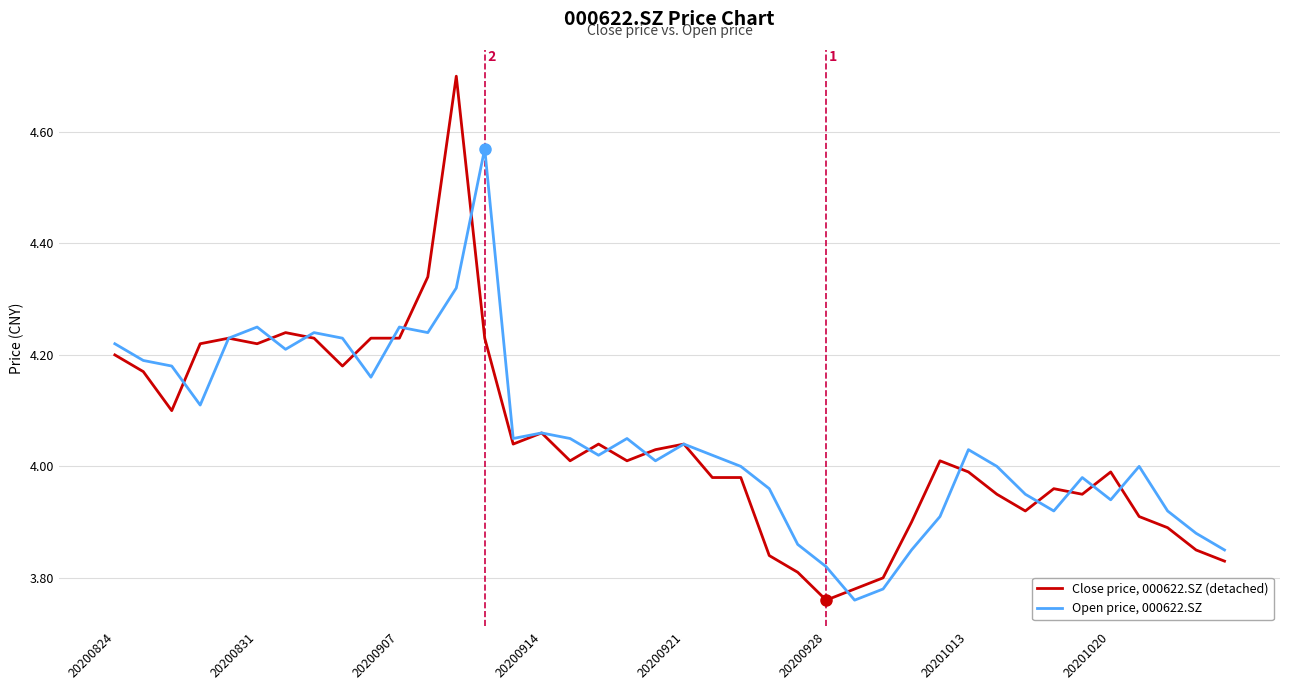

List the series in order of their peak value, highest first.

Close price, 000622.SZ (detached), Open price, 000622.SZ